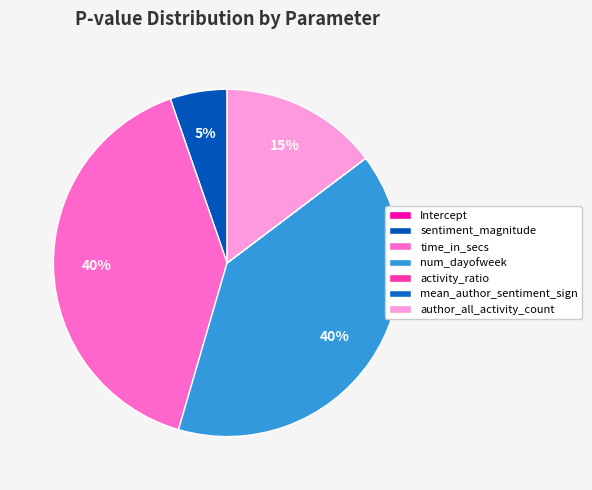

How many segments does this pie chart have?

7